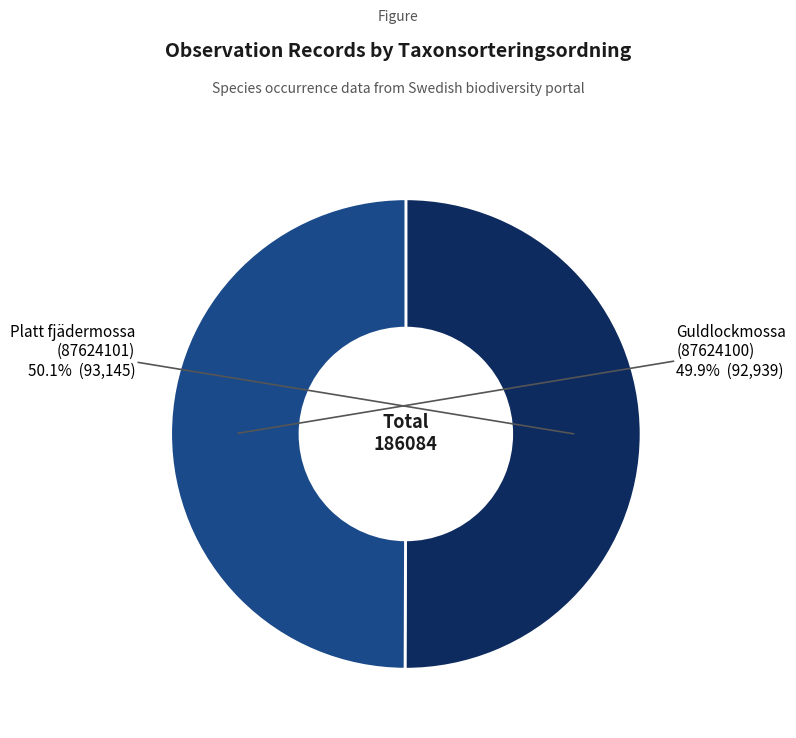

Is there a majority slice in this chart?

Yes